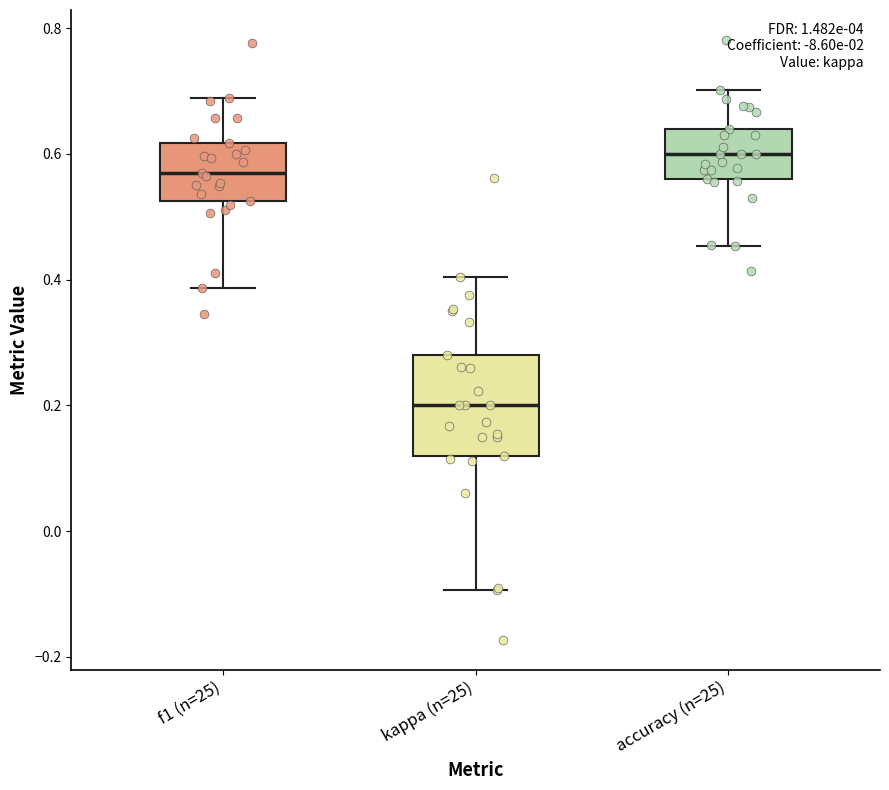

Reading left to right, read every box against the y-axis: the position of its median line, the range the box covers, and the ends of its whiskers. The values are not printed on the chart, so give them approximately, as read against the axis.

f1 (n=25): median 0.56, box 0.52 to 0.62, whiskers 0.38 to 0.68
kappa (n=25): median 0.20, box 0.12 to 0.28, whiskers -0.10 to 0.40
accuracy (n=25): median 0.60, box 0.56 to 0.64, whiskers 0.46 to 0.70